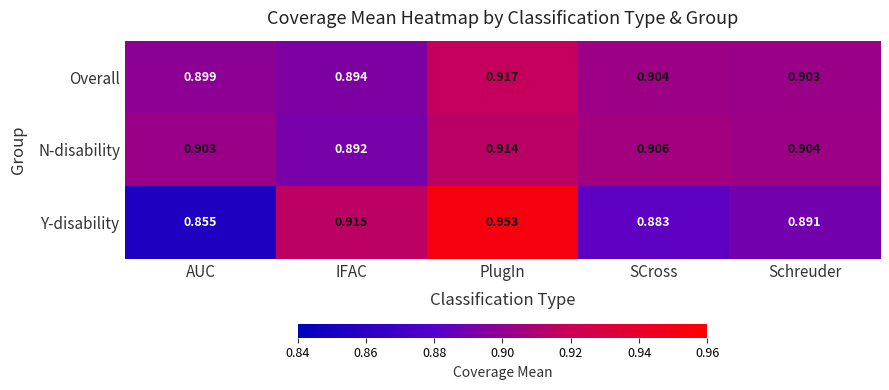

Is the value of Overall at PlugIn greater than the value of N-disability at SCross?

Yes